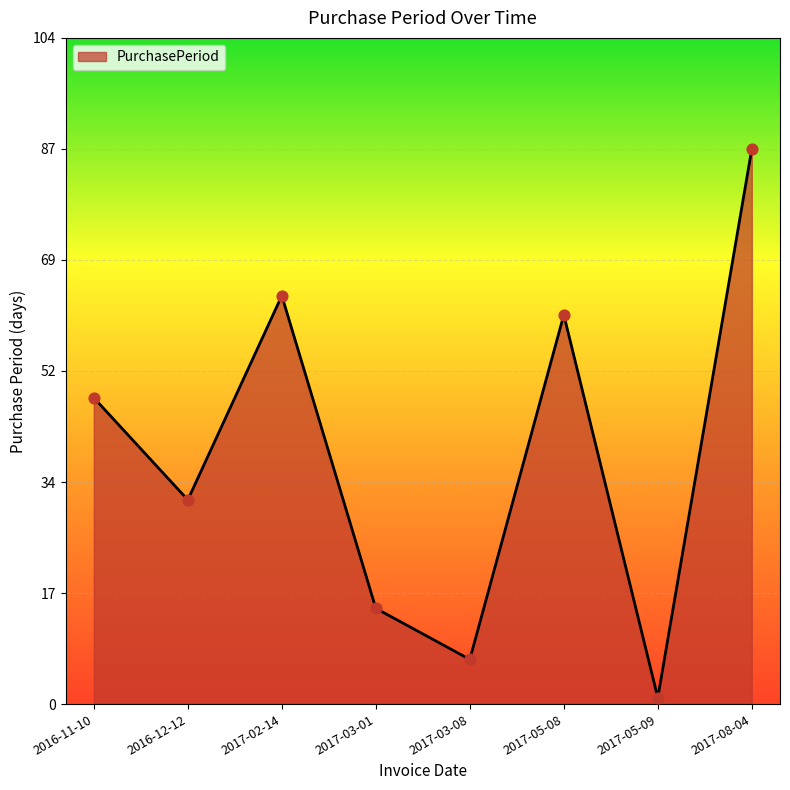

What is the change in value from 2016-11-10 to 2017-02-14?

+16